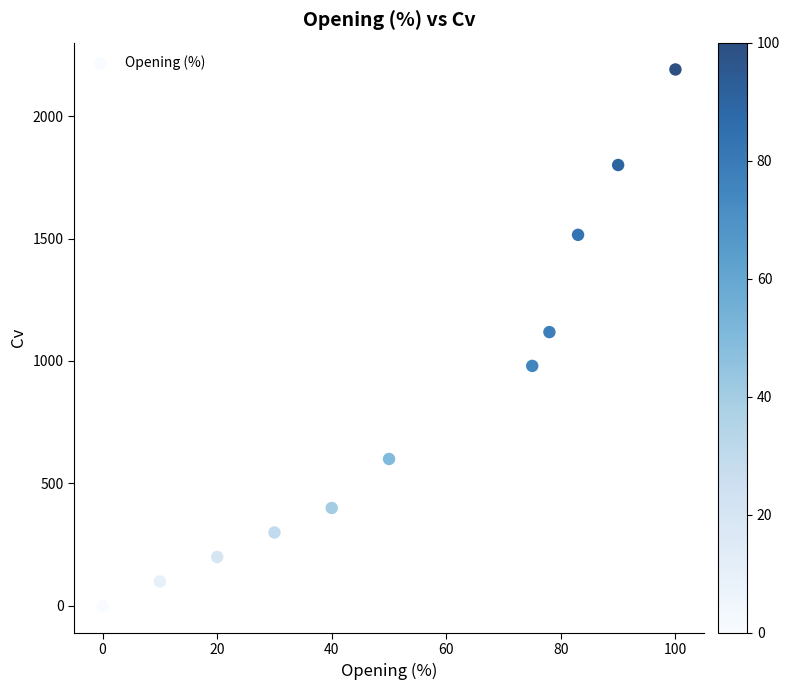

What is the range of X values (max minus min)?

100